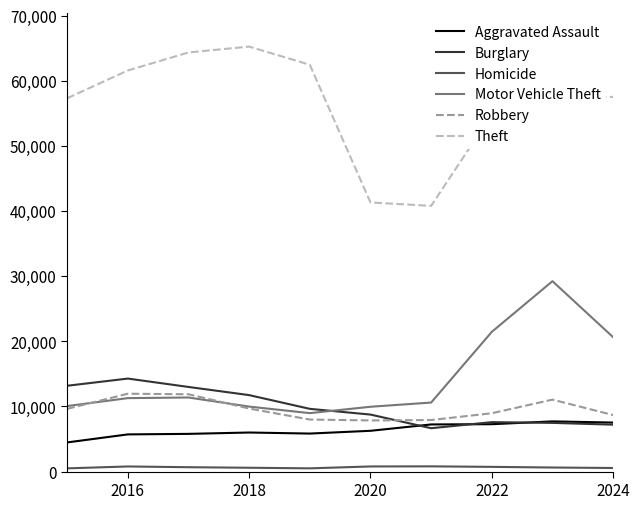

True or false: Aggravated Assault and Theft intersect in this chart.

False